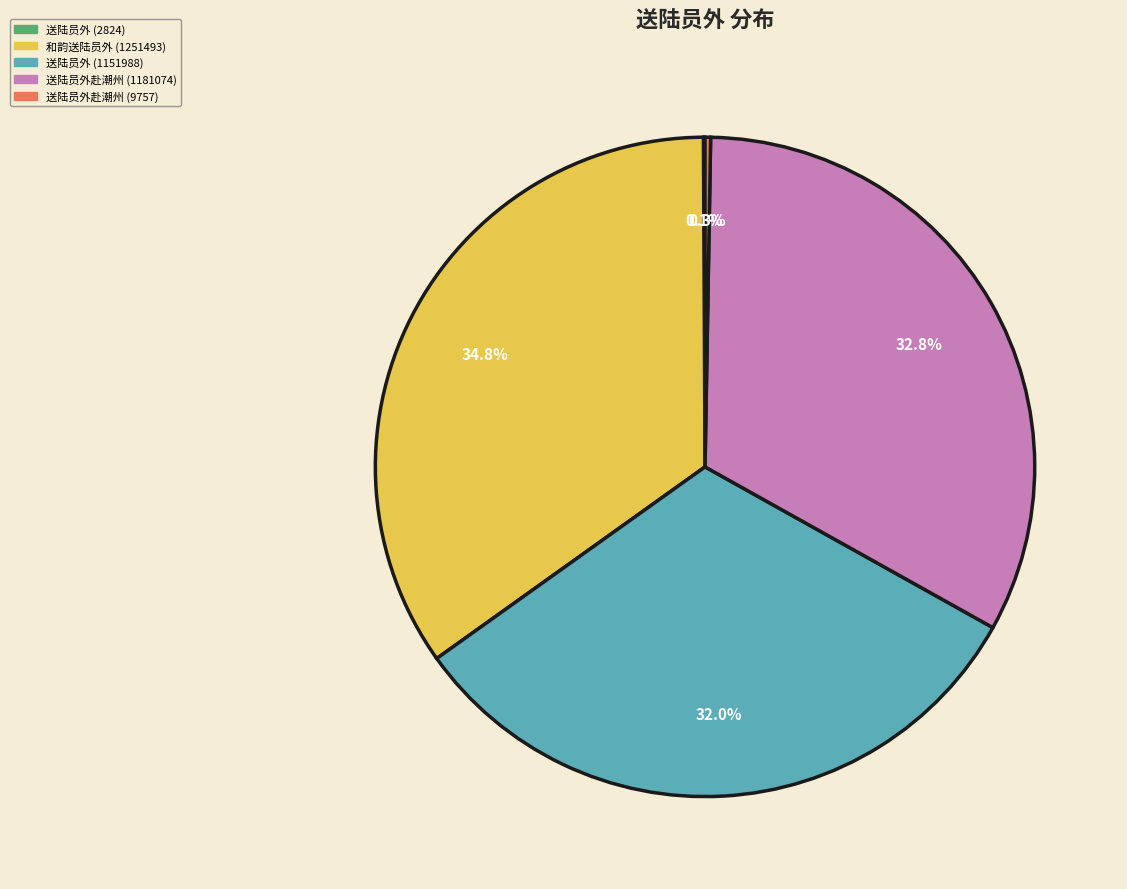

To the nearest percent, what is the difference between the largest and smallest slice percentages?

35%